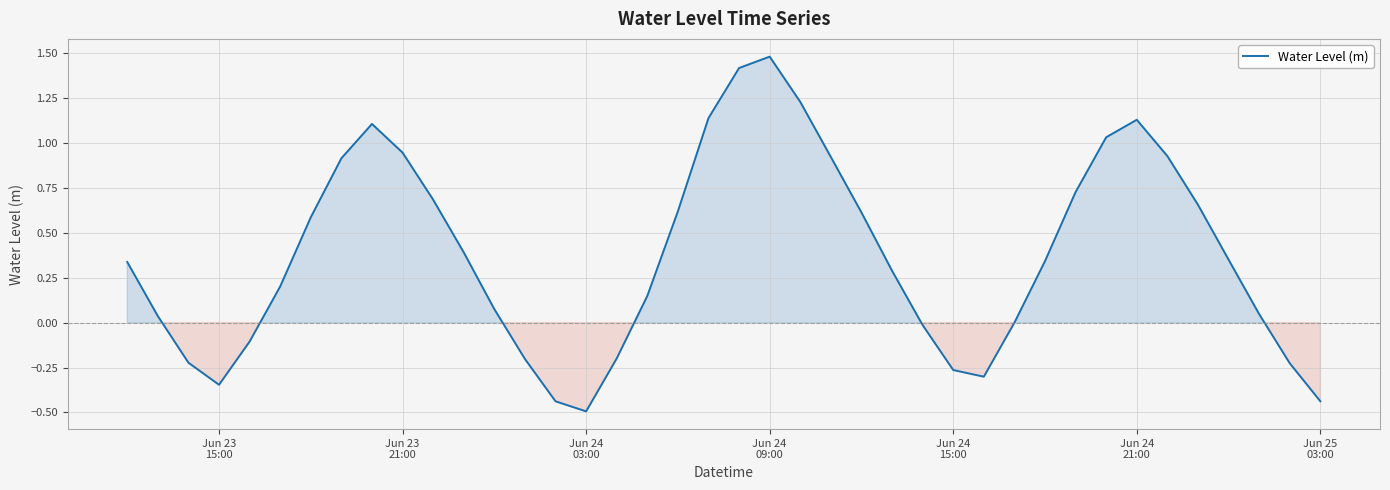

What is the difference between the maximum and minimum values?

2.0